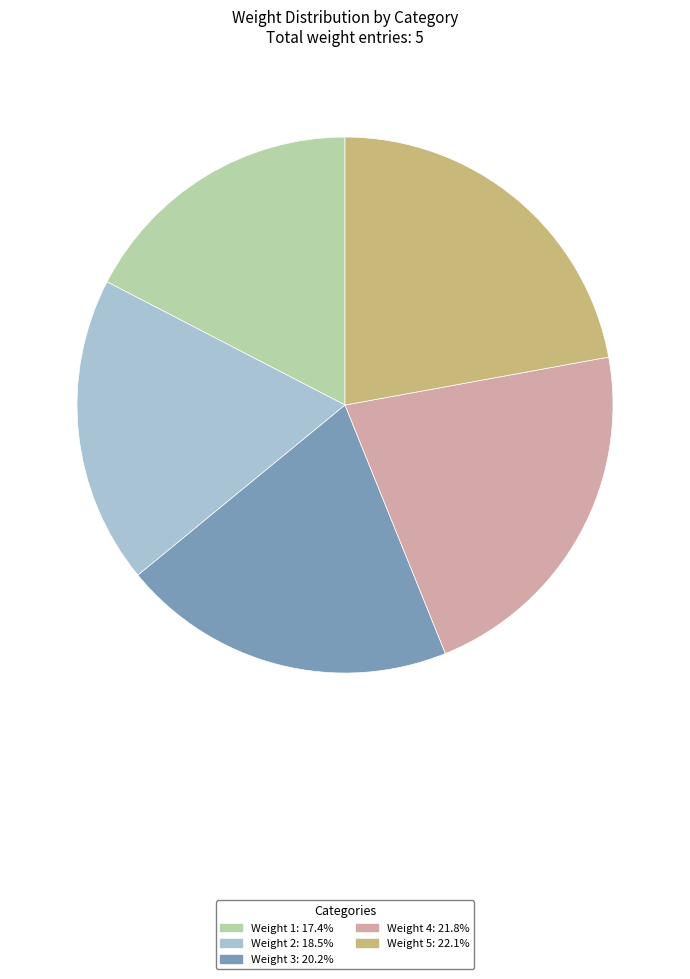

How many slices are in this pie chart?

5